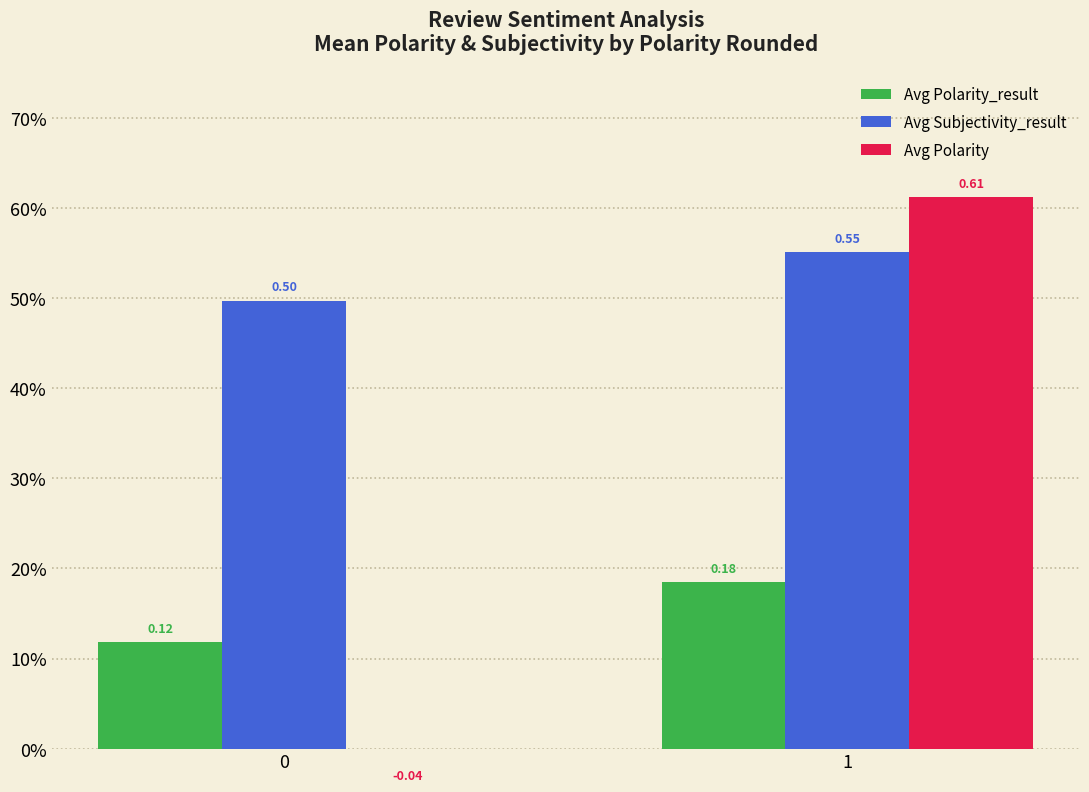

What is the difference between the maximum and minimum values in the Avg Polarity_result series?

0.1